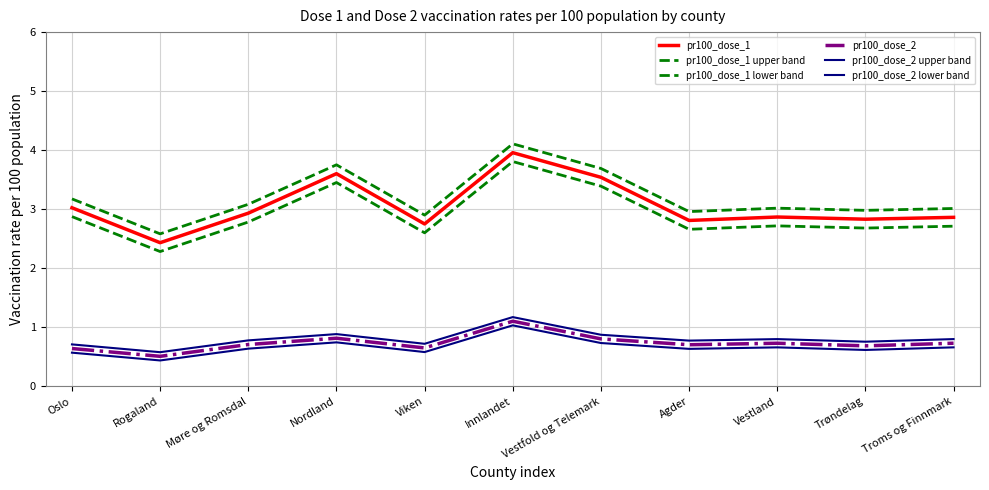

Reading right to left, transcribe all the data shown in this chart.

pr100_dose_1: Troms og Finnmark=2.9	Trøndelag=2.8	Vestland=2.9	Agder=2.8	Vestfold og Telemark=3.5	Innlandet=4.0	Viken=2.8	Nordland=3.6	Møre og Romsdal=2.9	Rogaland=2.4	Oslo=3.0
pr100_dose_1 upper band: Troms og Finnmark=3.0	Trøndelag=3.0	Vestland=3.0	Agder=3.0	Vestfold og Telemark=3.7	Innlandet=4.1	Viken=2.9	Nordland=3.8	Møre og Romsdal=3.1	Rogaland=2.6	Oslo=3.2
pr100_dose_1 lower band: Troms og Finnmark=2.7	Trøndelag=2.7	Vestland=2.7	Agder=2.7	Vestfold og Telemark=3.4	Innlandet=3.8	Viken=2.6	Nordland=3.5	Møre og Romsdal=2.8	Rogaland=2.3	Oslo=2.9
pr100_dose_2: Troms og Finnmark=0.7	Trøndelag=0.7	Vestland=0.7	Agder=0.7	Vestfold og Telemark=0.8	Innlandet=1.1	Viken=0.7	Nordland=0.8	Møre og Romsdal=0.7	Rogaland=0.5	Oslo=0.6
pr100_dose_2 upper band: Troms og Finnmark=0.8	Trøndelag=0.8	Vestland=0.8	Agder=0.8	Vestfold og Telemark=0.9	Innlandet=1.2	Viken=0.7	Nordland=0.9	Møre og Romsdal=0.8	Rogaland=0.6	Oslo=0.7
pr100_dose_2 lower band: Troms og Finnmark=0.7	Trøndelag=0.6	Vestland=0.7	Agder=0.6	Vestfold og Telemark=0.7	Innlandet=1.0	Viken=0.6	Nordland=0.7	Møre og Romsdal=0.6	Rogaland=0.4	Oslo=0.6